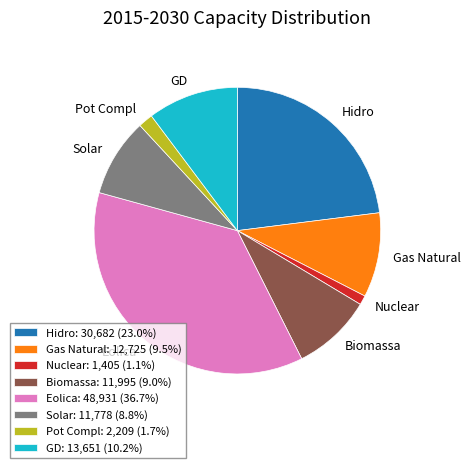

Approximately how many times larger is the value at Hidro: 30,682 (23.0%) compared to Nuclear: 1,405 (1.1%)?

21.8